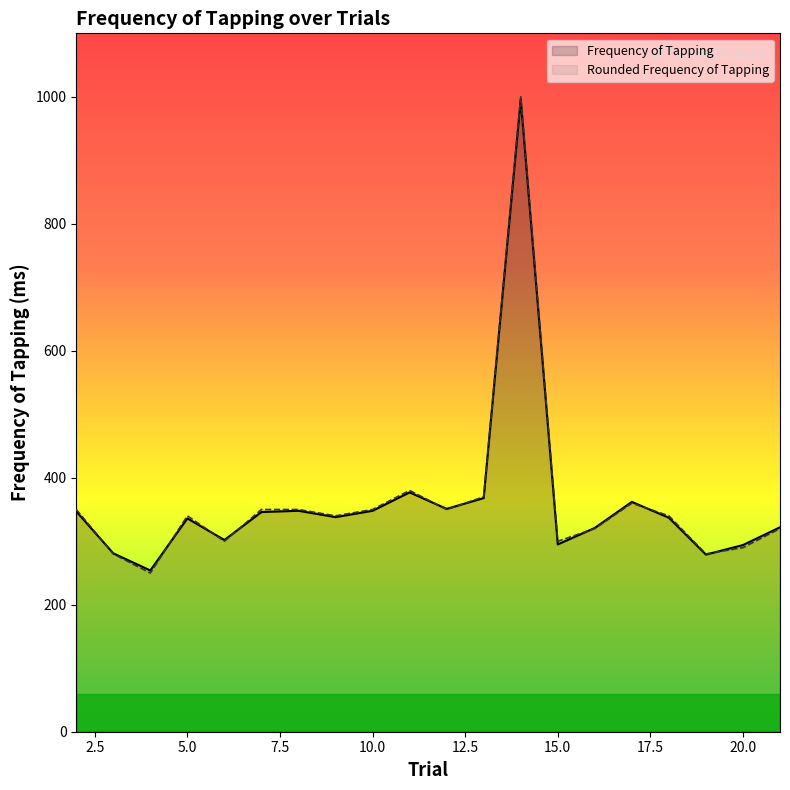

At which label is Frequency of Tapping closest to 625?

11